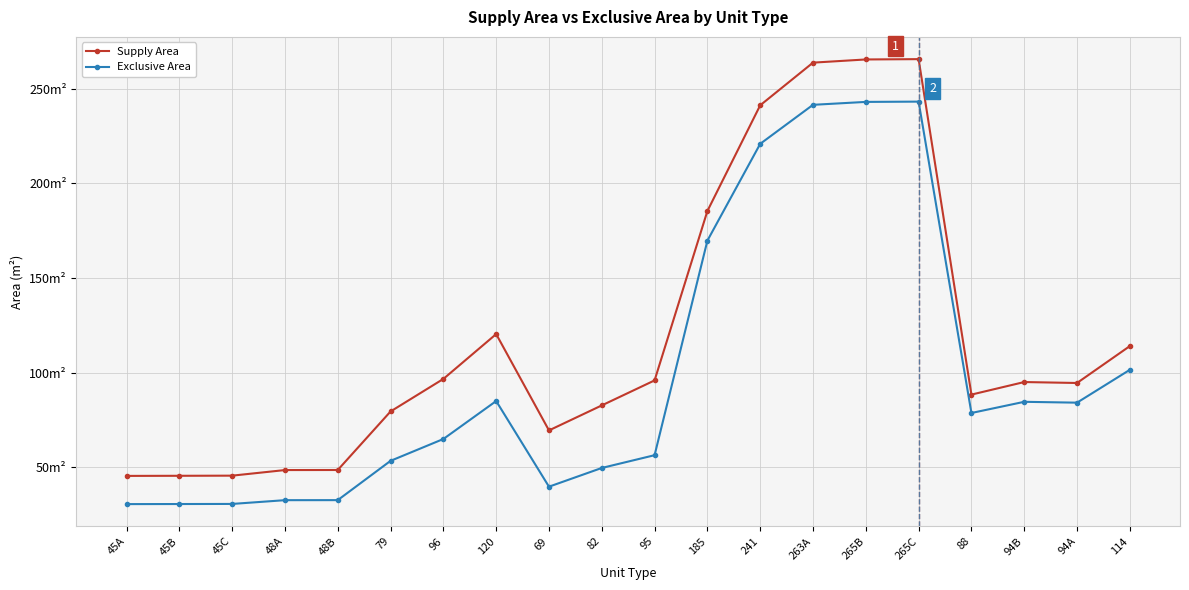

Is this an area chart (filled region under the line)?

No